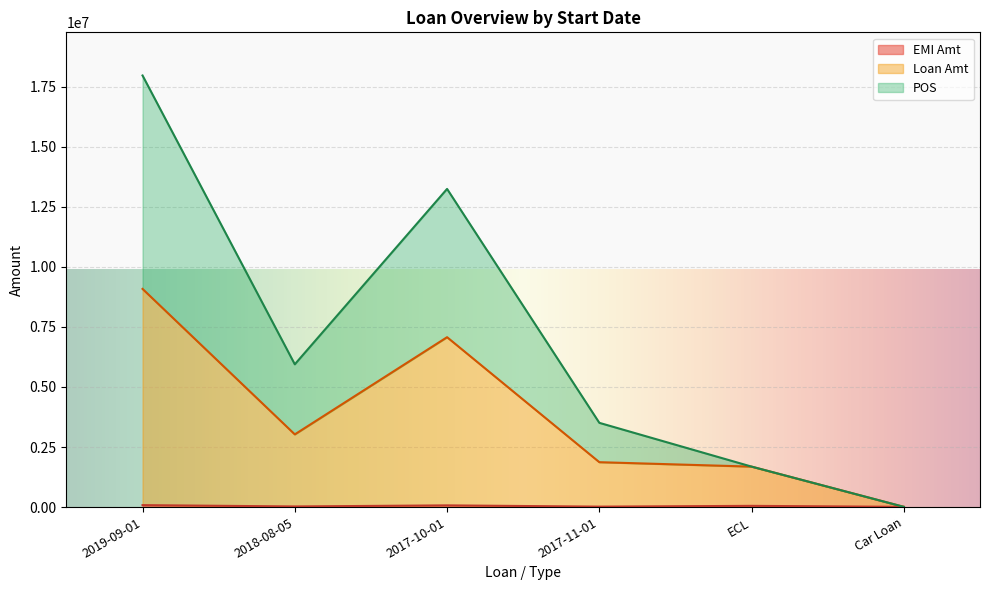

Reading right to left, what are all the values shown in this chart?

EMI Amt: 9530	51361	18875	71416	26319	81392
Loan Amt: 9530	1684361	1868875	7071416	3026319	9081392
POS: 9530	1684361	3506382	13243096	5942740	17963644